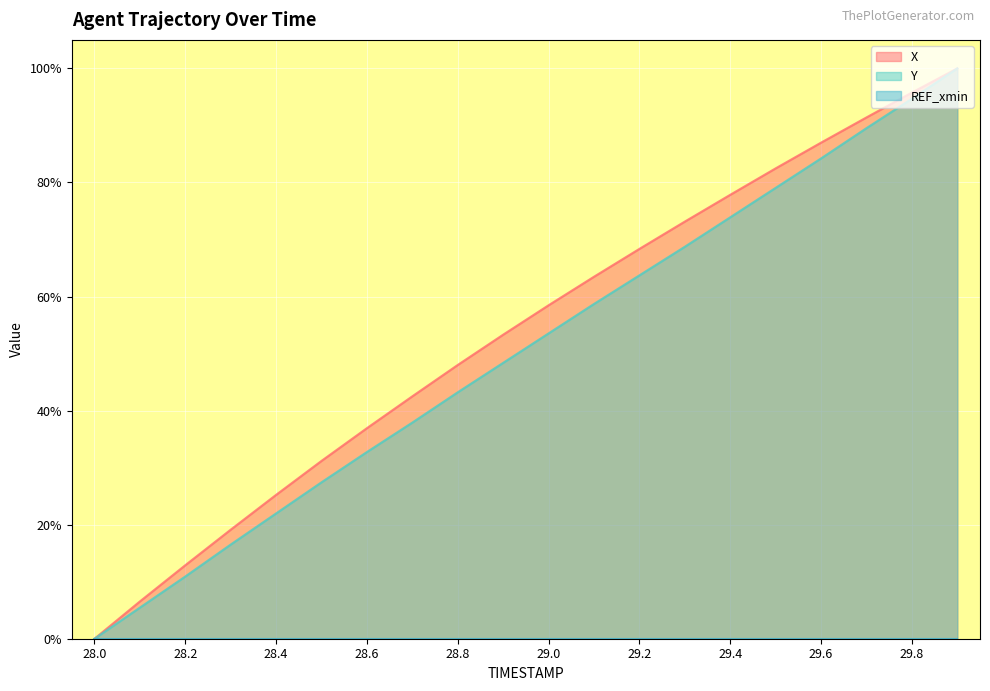

What is the sum of all Y values?

10.1